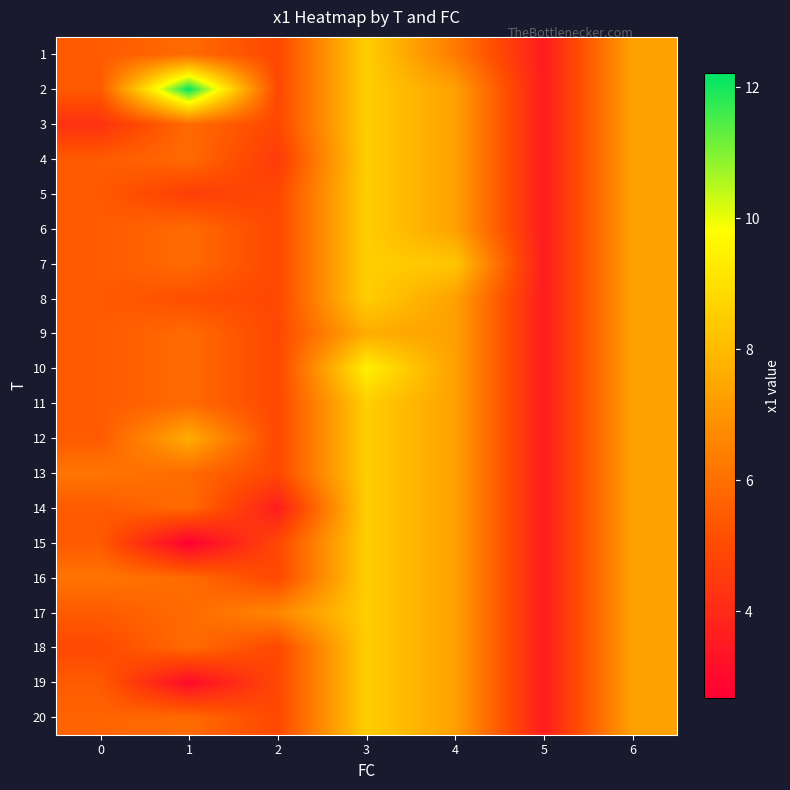

Reading left to right, list all the values displayed in this chart.

1: 0=5.4	1=5.9	2=4.9	3=8.5	4=6.3	5=3.6	6=7.3
2: 0=5.4	1=12.2	2=4.9	3=8.5	4=7.3	5=3.6	6=7.3
3: 0=4.2	1=5.9	2=4.9	3=8.5	4=7.3	5=3.6	6=7.3
4: 0=5.4	1=5.9	2=4.5	3=8.5	4=7.3	5=3.6	6=7.3
5: 0=5.4	1=4.6	2=4.9	3=8.5	4=7.3	5=3.6	6=7.3
6: 0=5.4	1=5.9	2=4.9	3=8.5	4=7.3	5=3.6	6=7.3
7: 0=5.4	1=5.9	2=4.9	3=8.5	4=8.3	5=3.6	6=7.3
8: 0=5.4	1=5.1	2=4.9	3=8.5	4=7.3	5=3.6	6=7.3
9: 0=5.4	1=5.9	2=4.9	3=7.6	4=7.3	5=3.6	6=7.3
10: 0=5.4	1=5.9	2=4.9	3=9.4	4=7.3	5=3.6	6=7.3
11: 0=5.4	1=5.9	2=4.9	3=8.5	4=7.3	5=3.6	6=7.3
12: 0=5.4	1=7.6	2=4.9	3=8.5	4=7.3	5=3.6	6=7.3
13: 0=6.2	1=5.9	2=4.9	3=8.5	4=7.3	5=3.6	6=7.3
14: 0=5.4	1=5.9	2=3.6	3=8.5	4=7.3	5=3.6	6=7.3
15: 0=5.4	1=2.7	2=4.9	3=8.5	4=7.3	5=3.6	6=7.3
16: 0=6.1	1=5.9	2=4.9	3=8.5	4=7.3	5=3.6	6=7.3
17: 0=5.4	1=5.9	2=6.6	3=8.5	4=7.3	5=3.6	6=7.3
18: 0=5.0	1=5.9	2=4.9	3=8.5	4=7.3	5=3.6	6=7.3
19: 0=5.4	1=3.0	2=4.9	3=8.5	4=7.3	5=3.6	6=7.3
20: 0=5.7	1=5.9	2=4.9	3=8.5	4=7.3	5=3.6	6=7.3